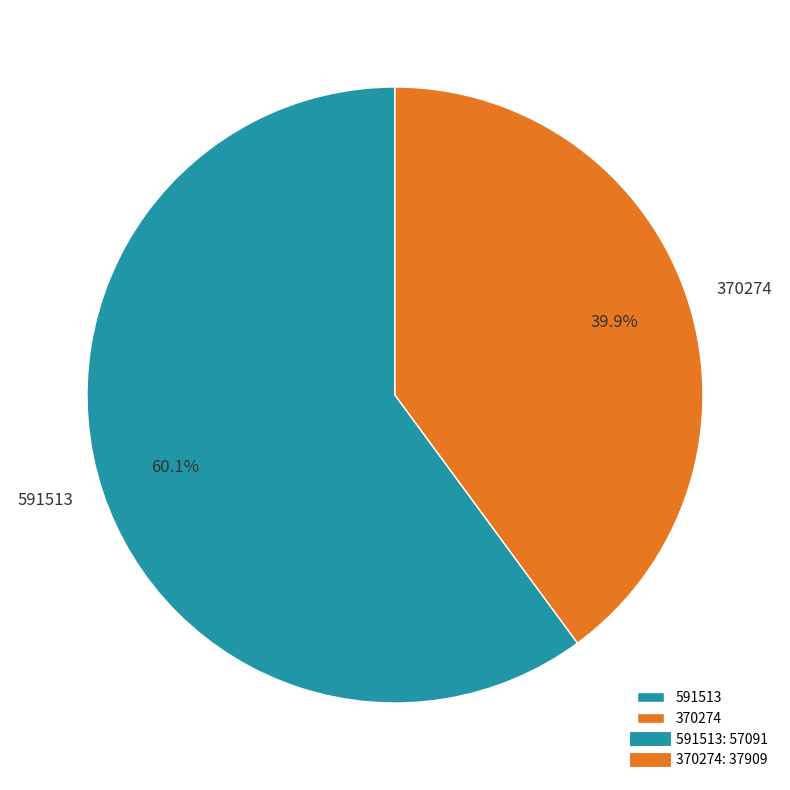

What is the smallest slice in the pie chart?

370274